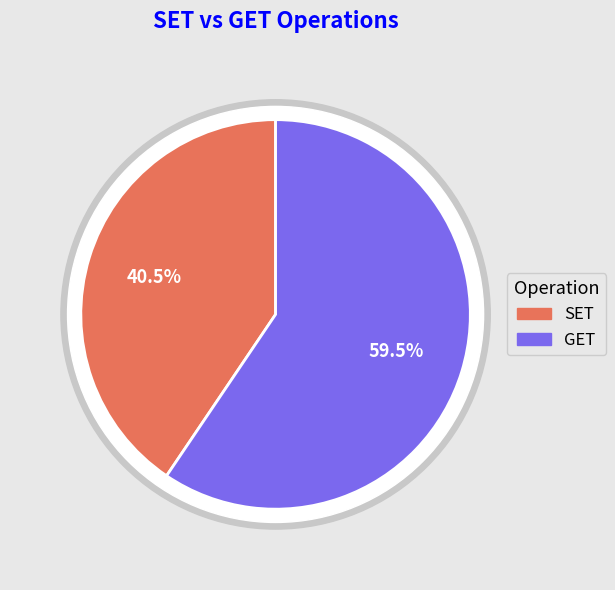

Rank the categories by value from highest to lowest.

GET, SET